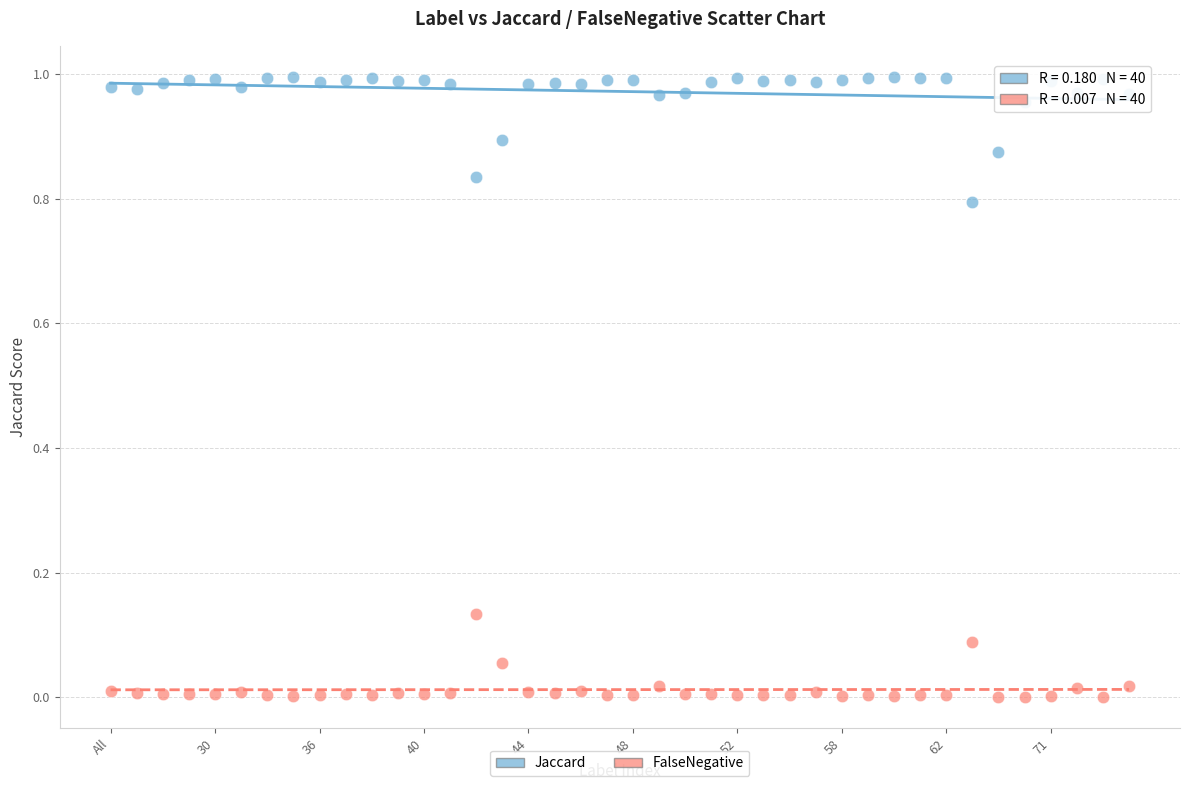

Which series contains the lowest Y value?

FalseNegative